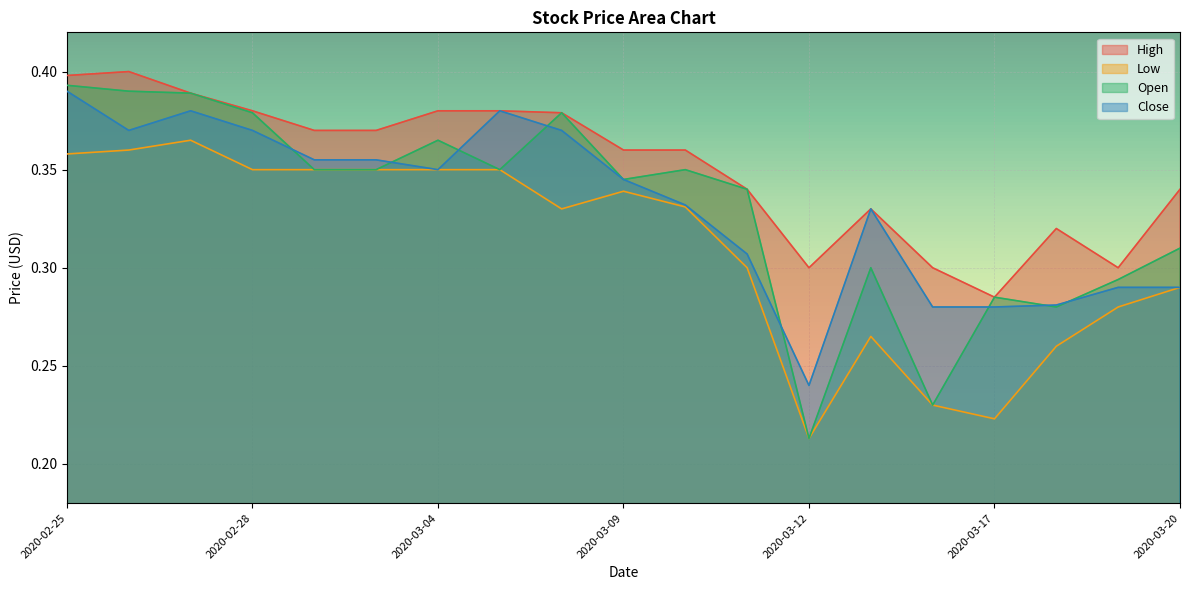

Reading left to right, what are all the values shown in this chart?

High: 2020-02-25=0.4	2020-02-26=0.4	2020-02-27=0.4	2020-02-28=0.4	2020-03-02=0.4	2020-03-03=0.4	2020-03-04=0.4	2020-03-05=0.4	2020-03-06=0.4	2020-03-09=0.4	2020-03-10=0.4	2020-03-11=0.3	2020-03-12=0.3	2020-03-13=0.3	2020-03-16=0.3	2020-03-17=0.3	2020-03-18=0.3	2020-03-19=0.3	2020-03-20=0.3
Low: 2020-02-25=0.4	2020-02-26=0.4	2020-02-27=0.4	2020-02-28=0.3	2020-03-02=0.3	2020-03-03=0.3	2020-03-04=0.3	2020-03-05=0.3	2020-03-06=0.3	2020-03-09=0.3	2020-03-10=0.3	2020-03-11=0.3	2020-03-12=0.2	2020-03-13=0.3	2020-03-16=0.2	2020-03-17=0.2	2020-03-18=0.3	2020-03-19=0.3	2020-03-20=0.3
Open: 2020-02-25=0.4	2020-02-26=0.4	2020-02-27=0.4	2020-02-28=0.4	2020-03-02=0.3	2020-03-03=0.3	2020-03-04=0.4	2020-03-05=0.3	2020-03-06=0.4	2020-03-09=0.3	2020-03-10=0.3	2020-03-11=0.3	2020-03-12=0.2	2020-03-13=0.3	2020-03-16=0.2	2020-03-17=0.3	2020-03-18=0.3	2020-03-19=0.3	2020-03-20=0.3
Close: 2020-02-25=0.4	2020-02-26=0.4	2020-02-27=0.4	2020-02-28=0.4	2020-03-02=0.4	2020-03-03=0.4	2020-03-04=0.3	2020-03-05=0.4	2020-03-06=0.4	2020-03-09=0.3	2020-03-10=0.3	2020-03-11=0.3	2020-03-12=0.2	2020-03-13=0.3	2020-03-16=0.3	2020-03-17=0.3	2020-03-18=0.3	2020-03-19=0.3	2020-03-20=0.3